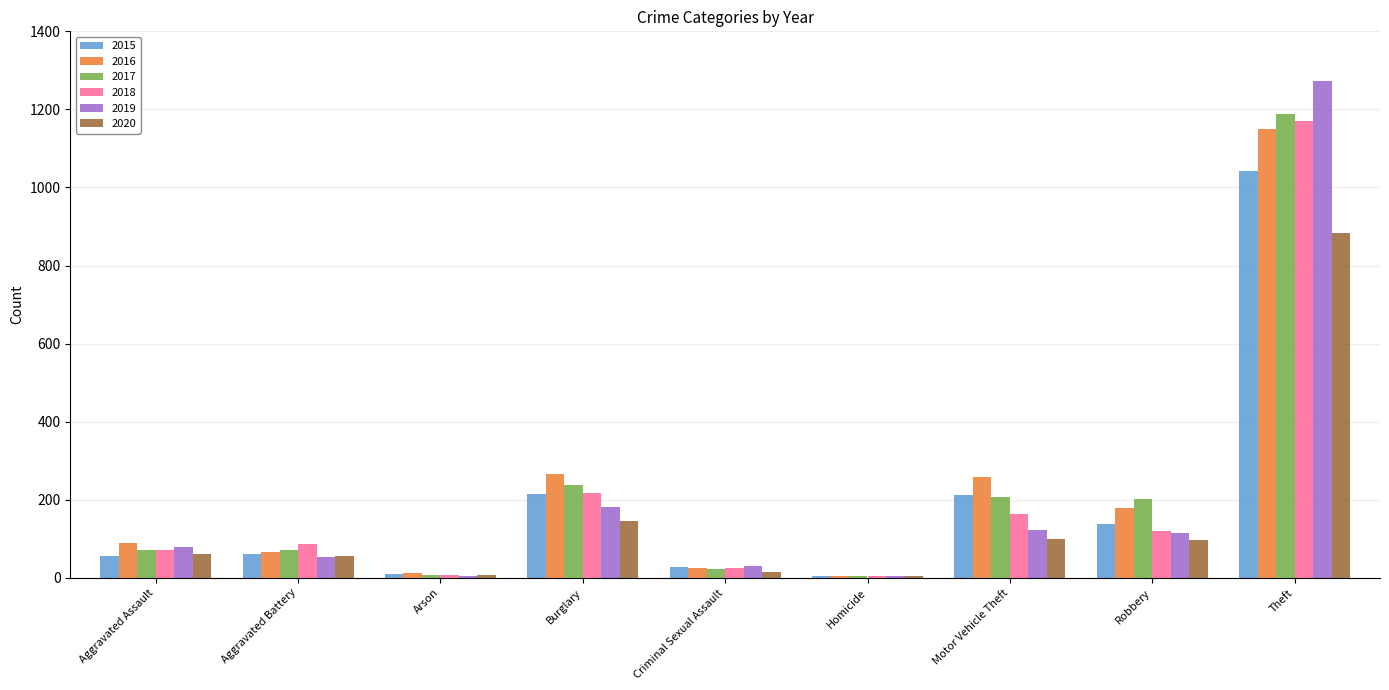

The value of 2018 at Burglary is 74. True or false?

False